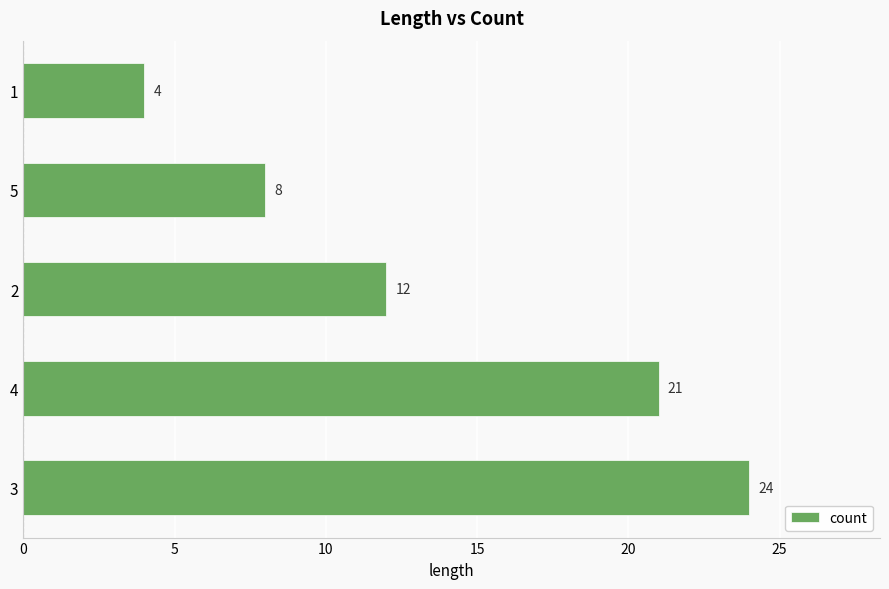

Reading bottom to top, what are all the values shown in this chart?

24	21	12	8	4